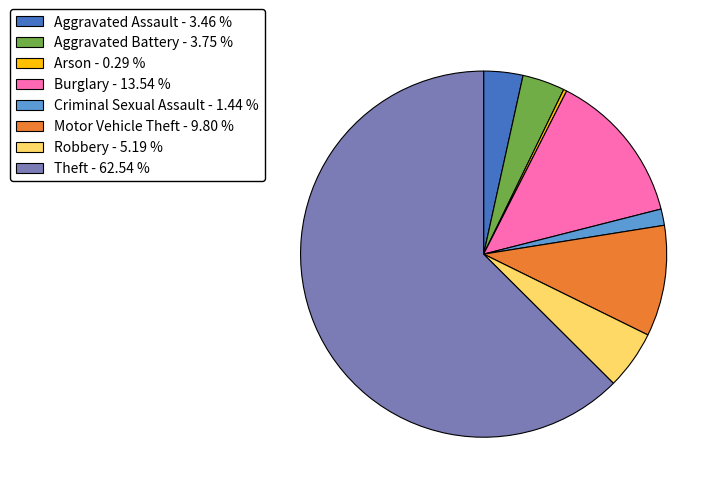

Between Burglary and Robbery, which is larger?

Burglary